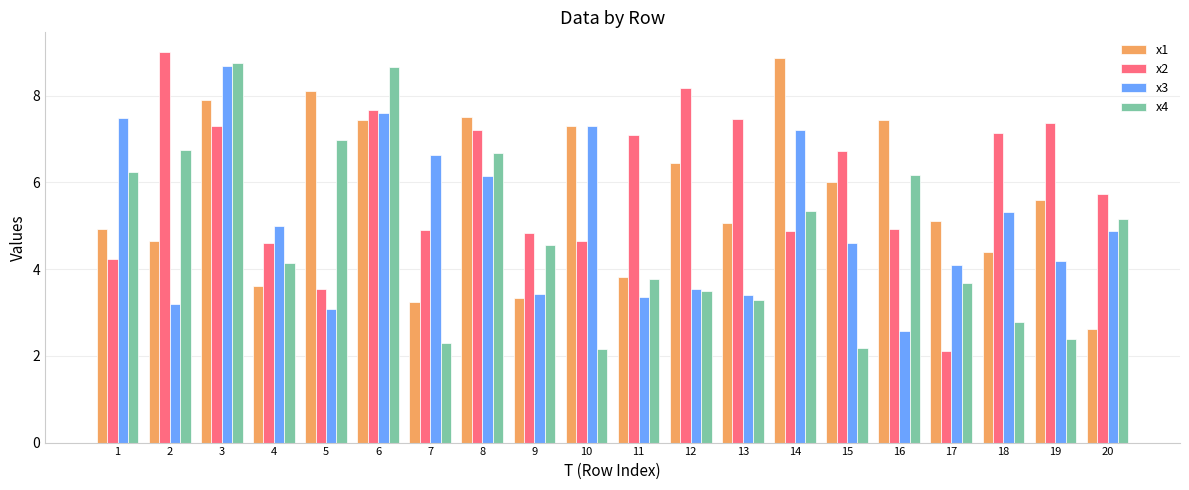

Reading right to left, transcribe all the data shown in this chart.

x1: 2.6	5.6	4.4	5.1	7.4	6.0	8.9	5.1	6.4	3.8	7.3	3.3	7.5	3.2	7.4	8.1	3.6	7.9	4.7	4.9
x2: 5.7	7.4	7.1	2.1	4.9	6.7	4.9	7.5	8.2	7.1	4.6	4.8	7.2	4.9	7.7	3.5	4.6	7.3	9.0	4.2
x3: 4.9	4.2	5.3	4.1	2.6	4.6	7.2	3.4	3.5	3.3	7.3	3.4	6.1	6.6	7.6	3.1	5.0	8.7	3.2	7.5
x4: 5.2	2.4	2.8	3.7	6.2	2.2	5.3	3.3	3.5	3.8	2.2	4.6	6.7	2.3	8.7	7.0	4.1	8.7	6.8	6.2